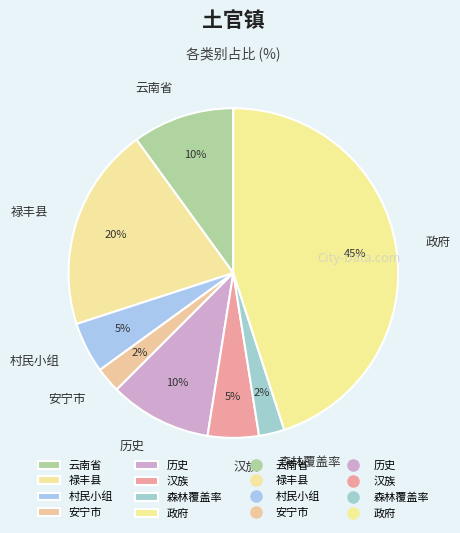

Is it true that 云南省 is 10% of the pie?

True